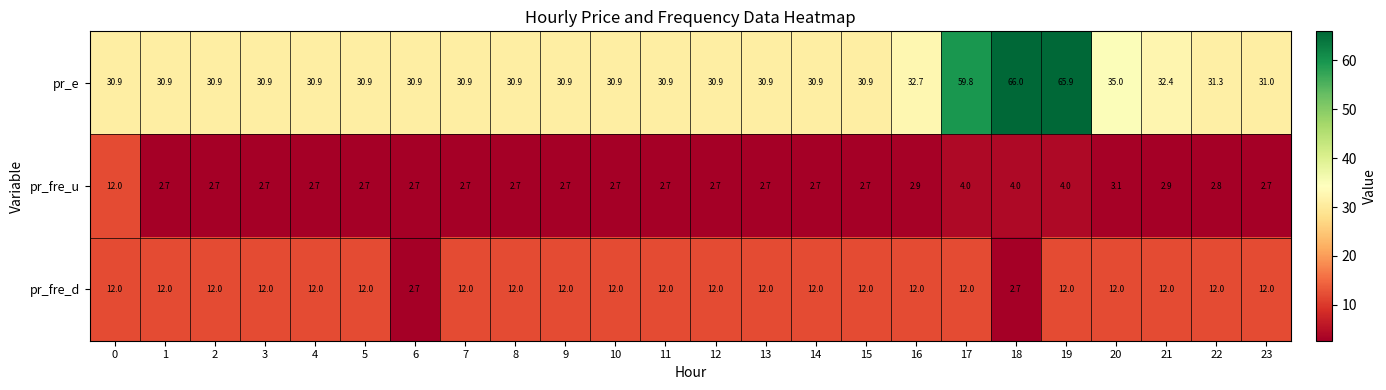

Is the value of pr_e at 16 greater than the value of pr_fre_d at 3?

Yes